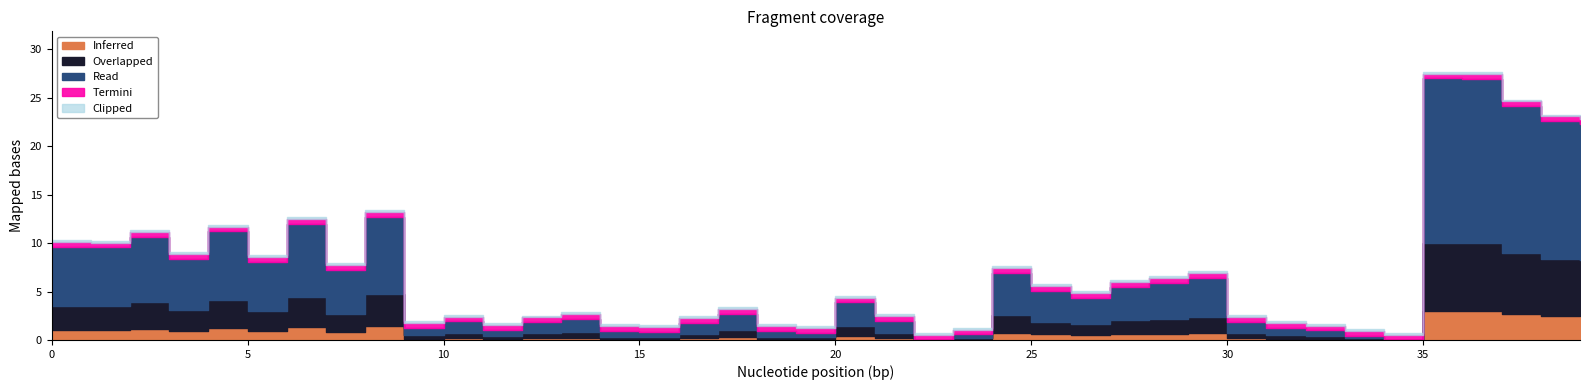

How many lines are shown in the chart?

1